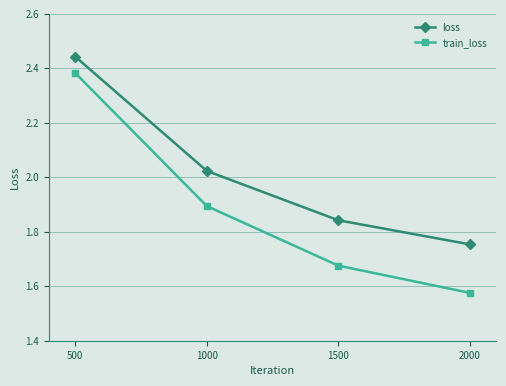

At 500, list the series in order from smallest to largest.

train_loss, loss